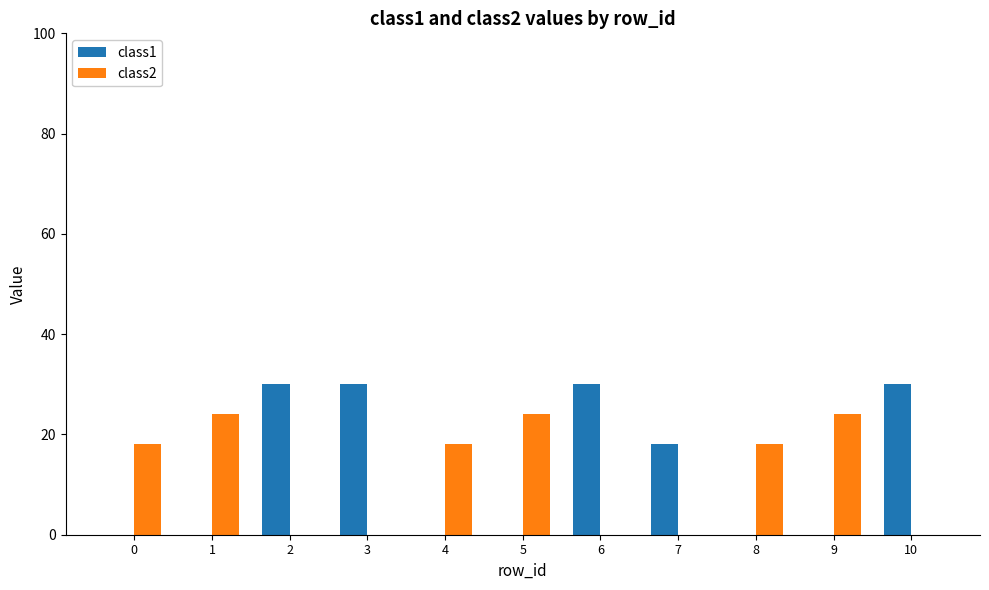

Reading left to right, extract all data points from this chart.

class1: 0=0	1=0	2=30	3=30	4=0	5=0	6=30	7=18	8=0	9=0	10=30
class2: 0=18	1=24	2=0	3=0	4=18	5=24	6=0	7=0	8=18	9=24	10=0